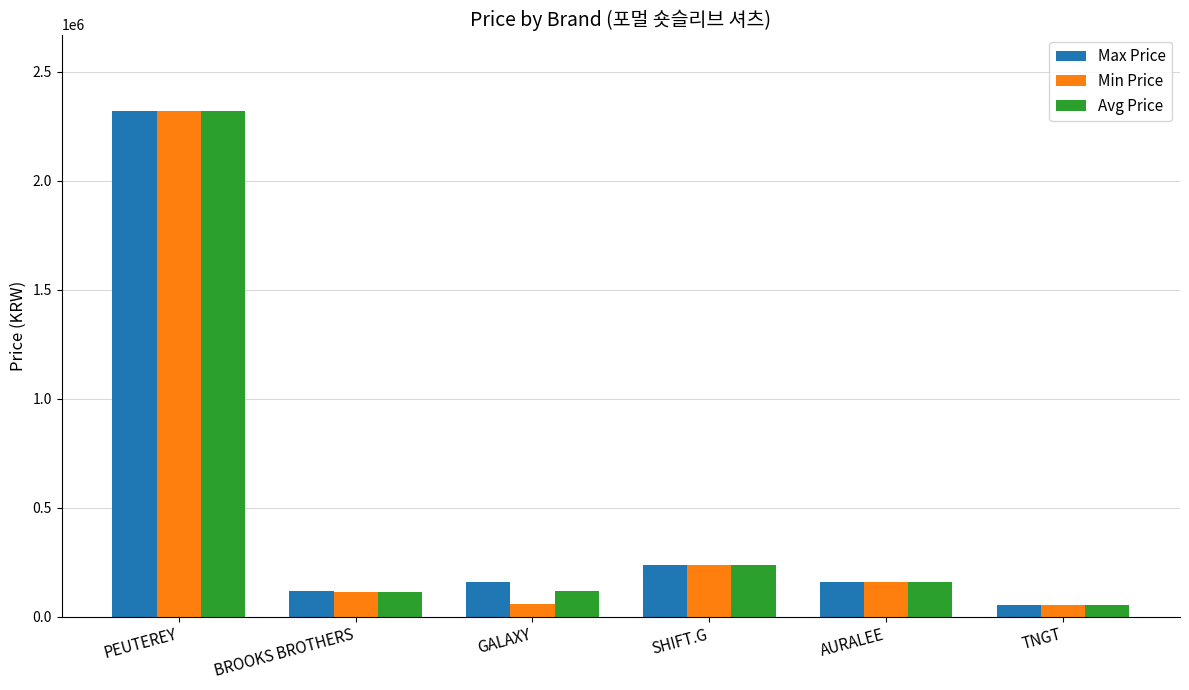

What is the approximate value of Avg Price at PEUTEREY, to the nearest 100?

2322000